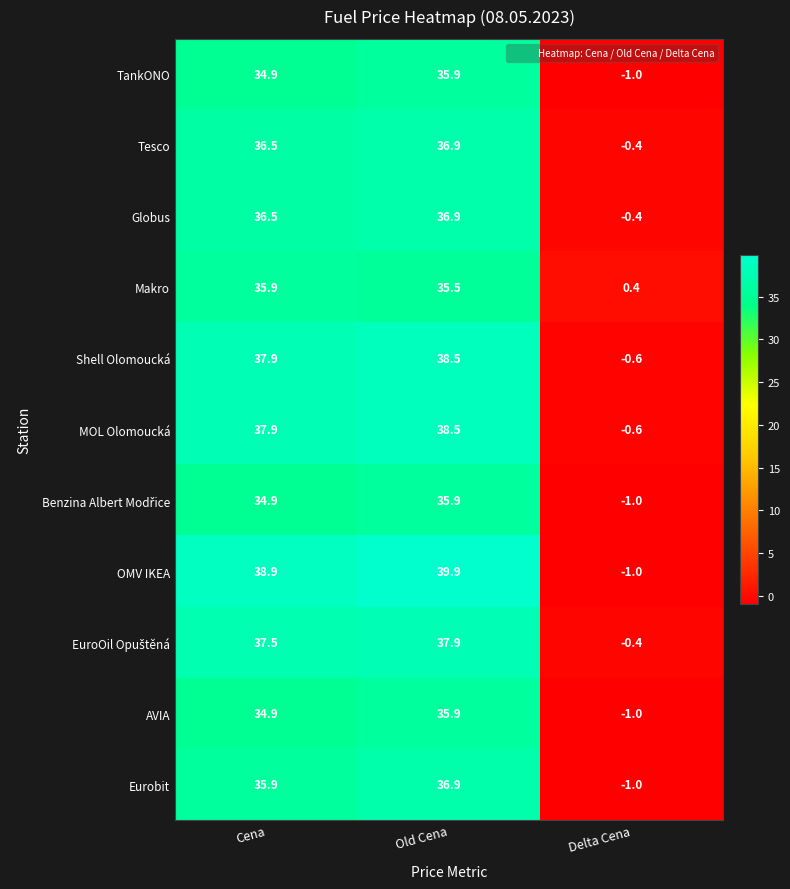

How many positive values does the OMV IKEA series have?

2